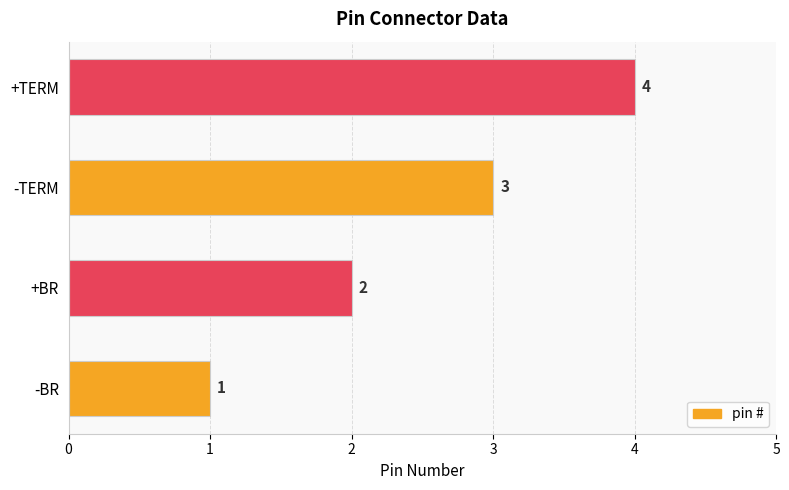

How many categories are shown in the chart?

4